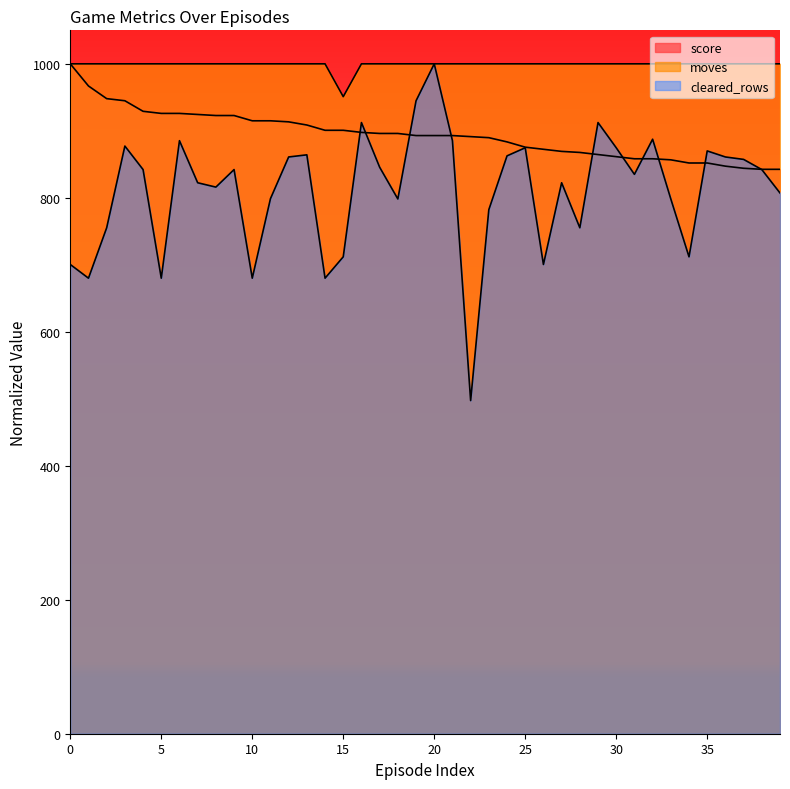

What is the difference between the highest and lowest values at 30?

138.6